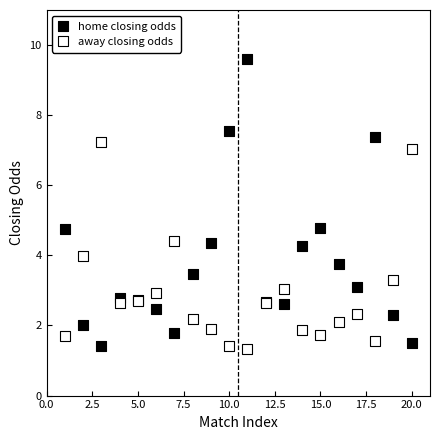

What is the X range (max minus min) for the scatter plot?

19.0